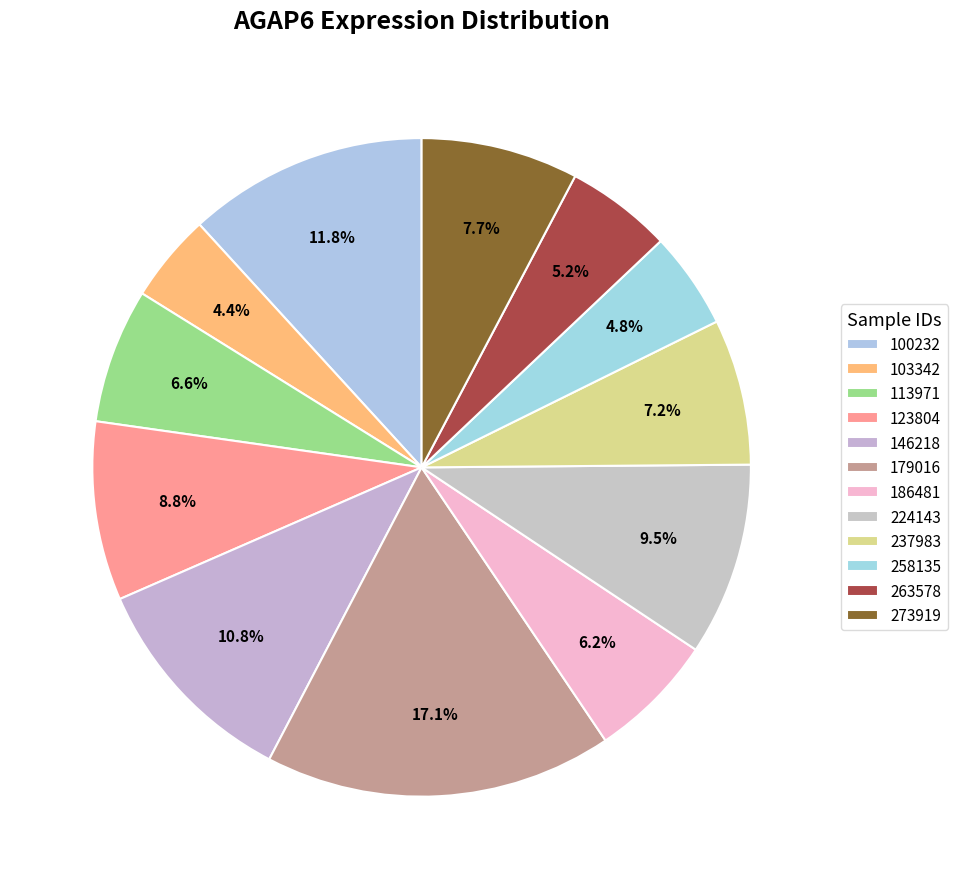

Count the number of slices in the pie.

12